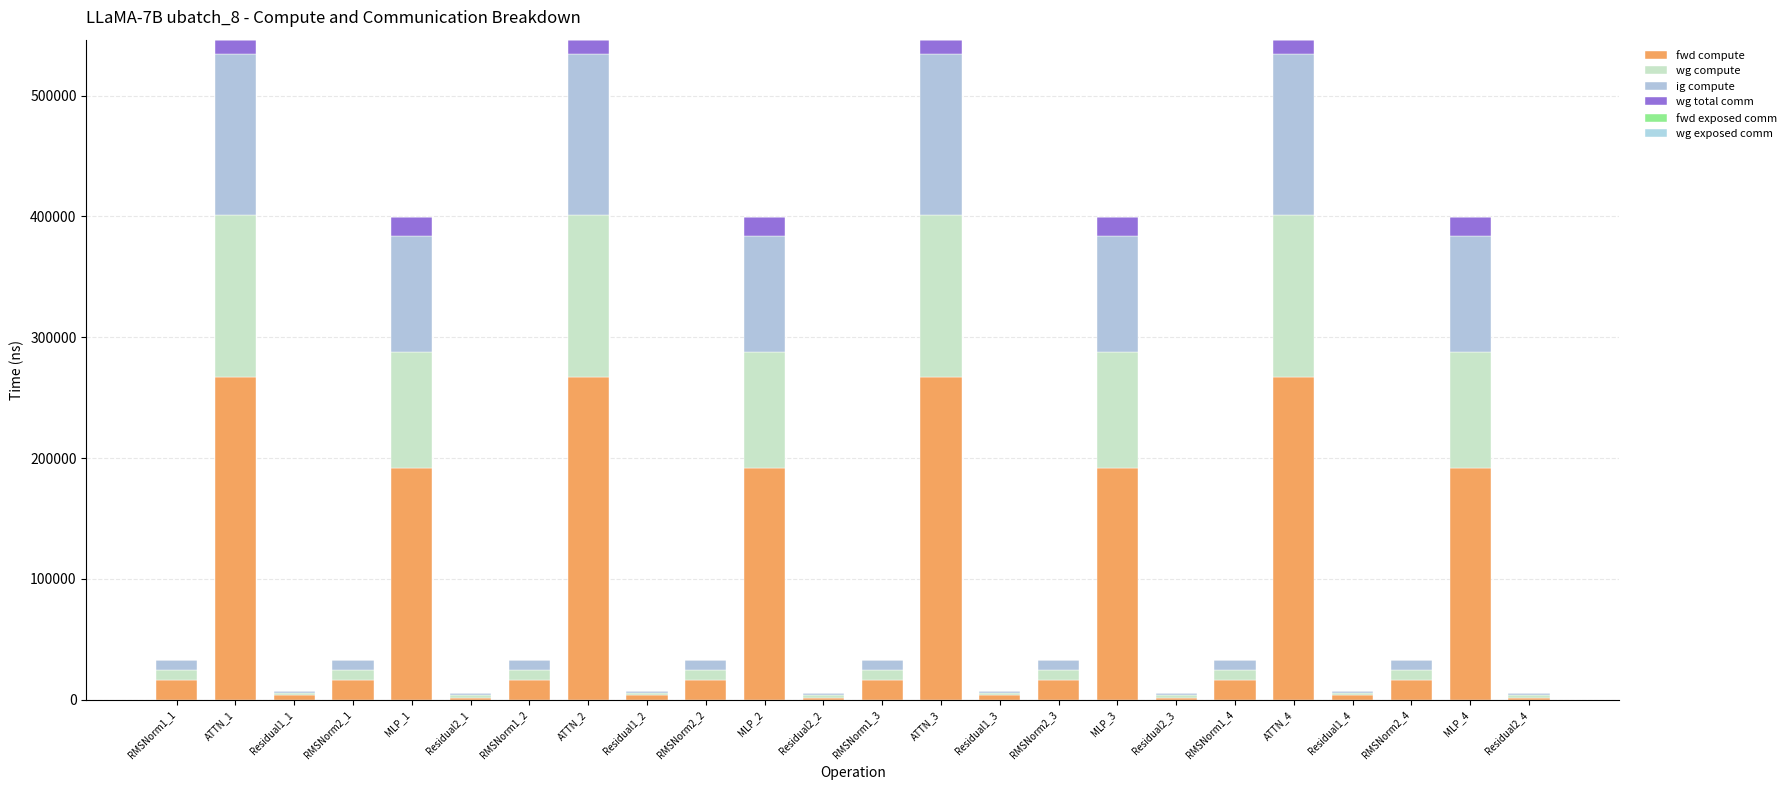

How many values in the fwd compute series exceed 16498?

16